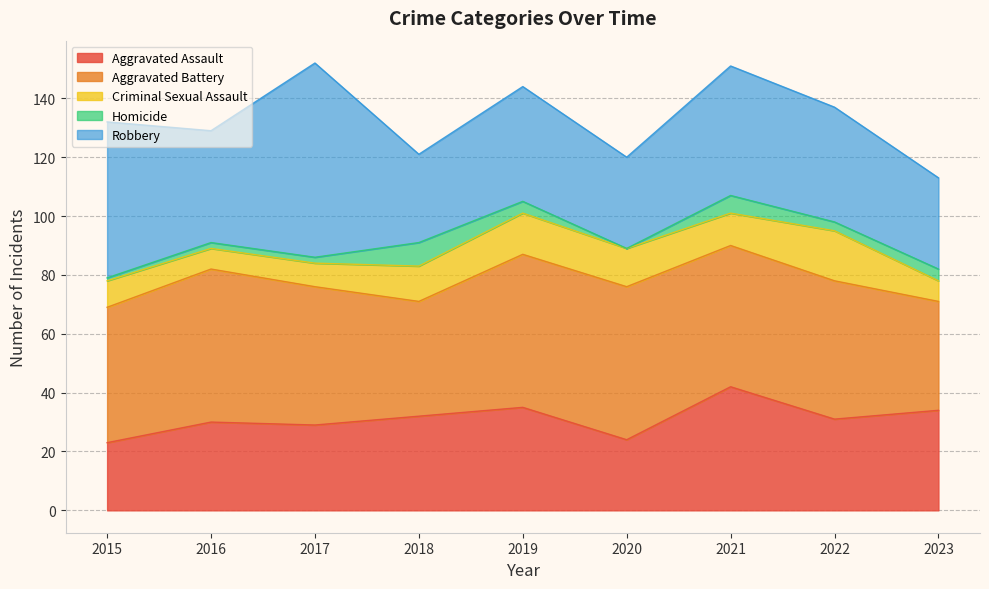

Rank the series at 2016 from lowest to highest value.

Homicide, Criminal Sexual Assault, Aggravated Assault, Robbery, Aggravated Battery